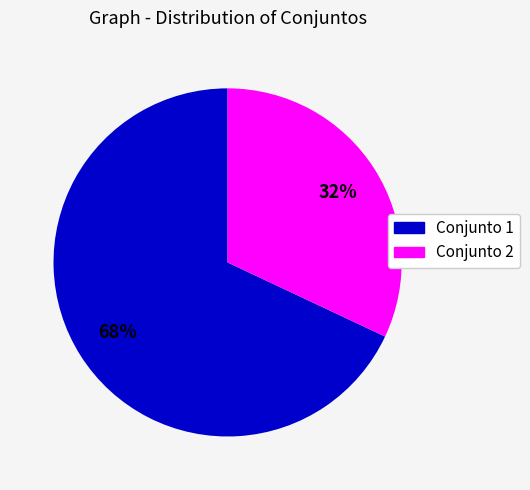

To the nearest percent, what is the combined percentage of Conjunto 1 and Conjunto 2?

100%